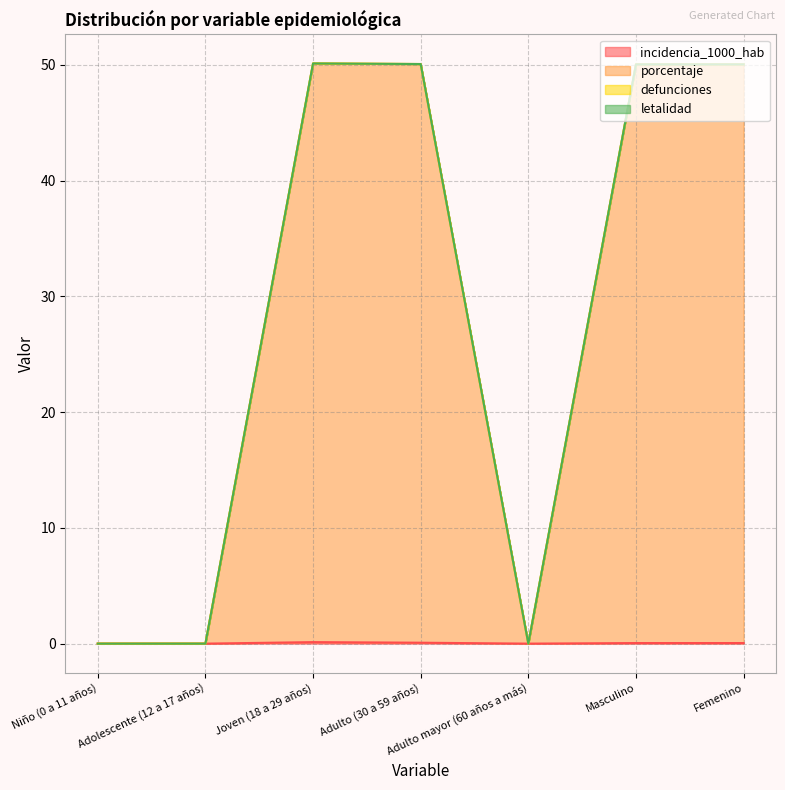

Which category has the lowest value across all series?

Niño (0 a 11 años)